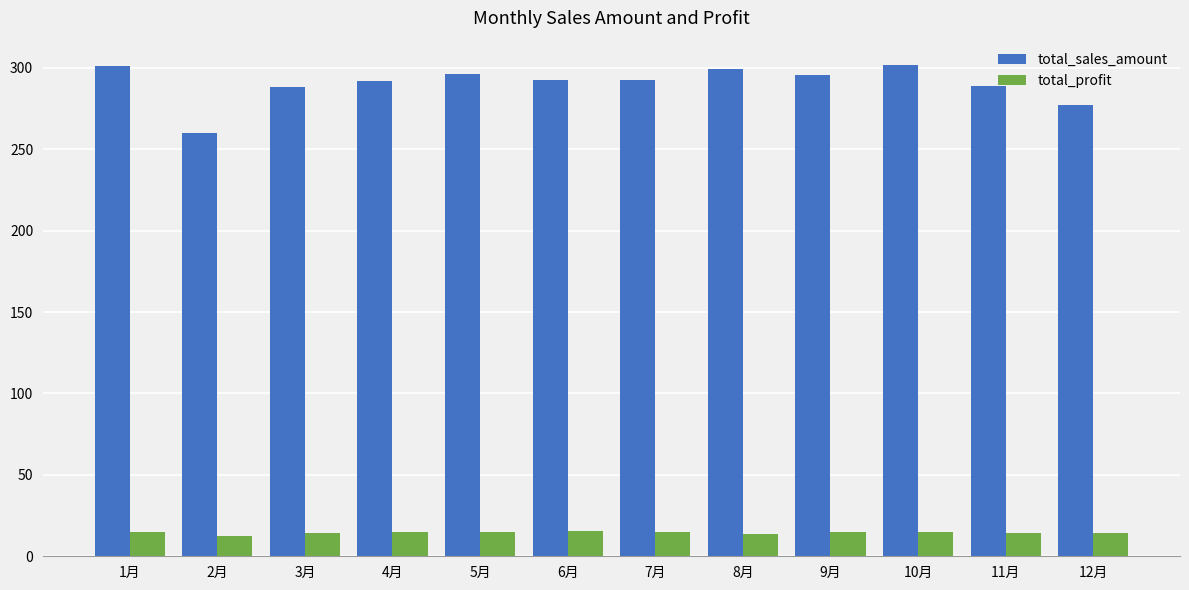

What is the total value across all series at 1月?

315.6